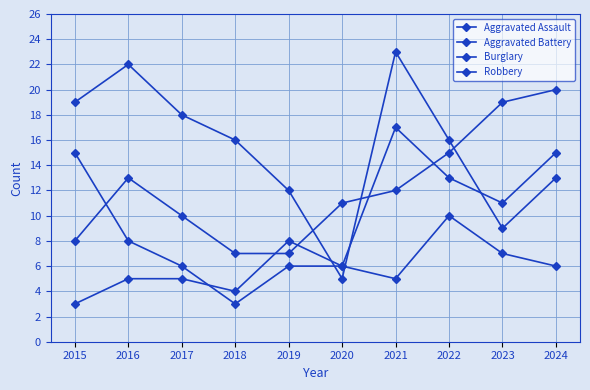

Where does the Aggravated Assault series first go above 12?

2016